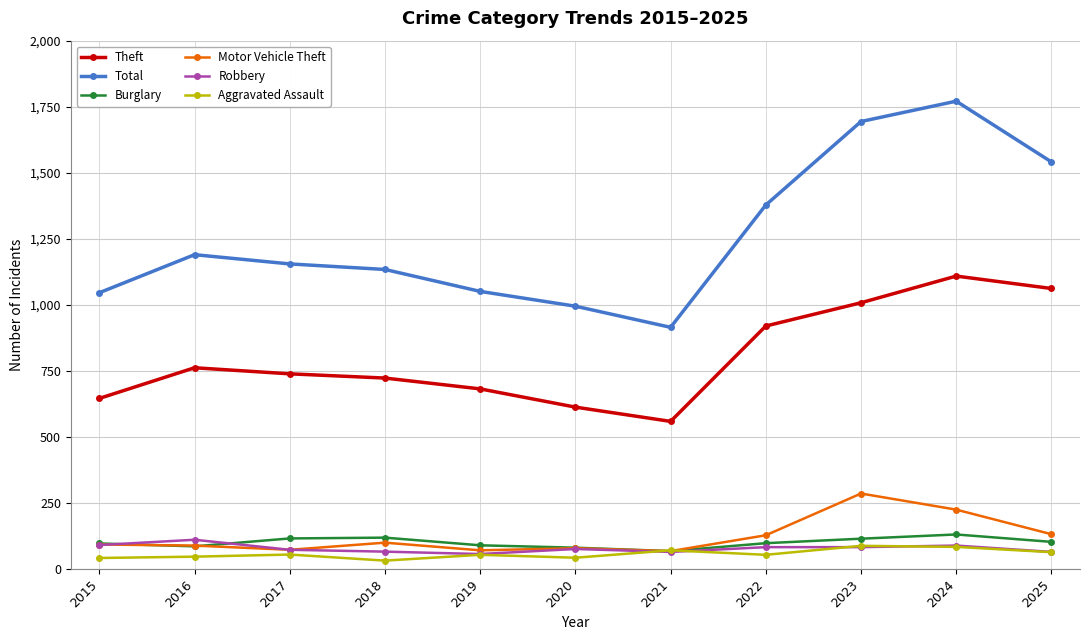

What is the total value across all series at 2022?

2661